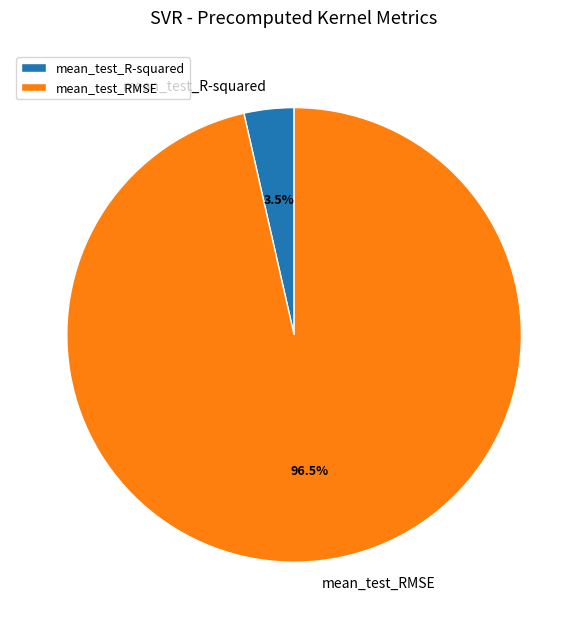

Which has a higher value, mean_test_R-squared or mean_test_RMSE?

mean_test_RMSE